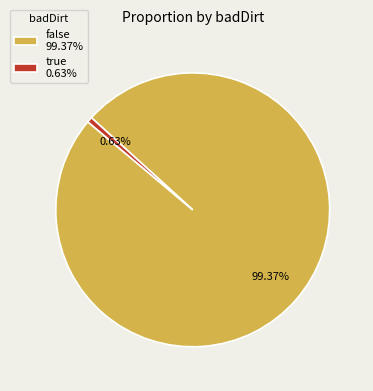

Do true 0.63% and false 99.37% together represent more than half of the pie?

Yes